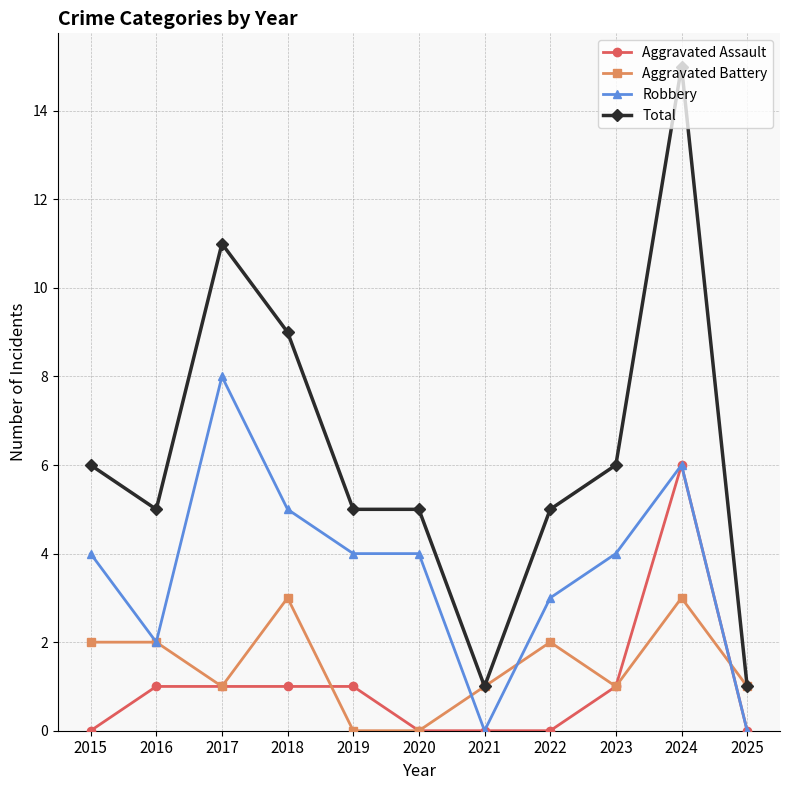

How many lines are shown in the chart?

4